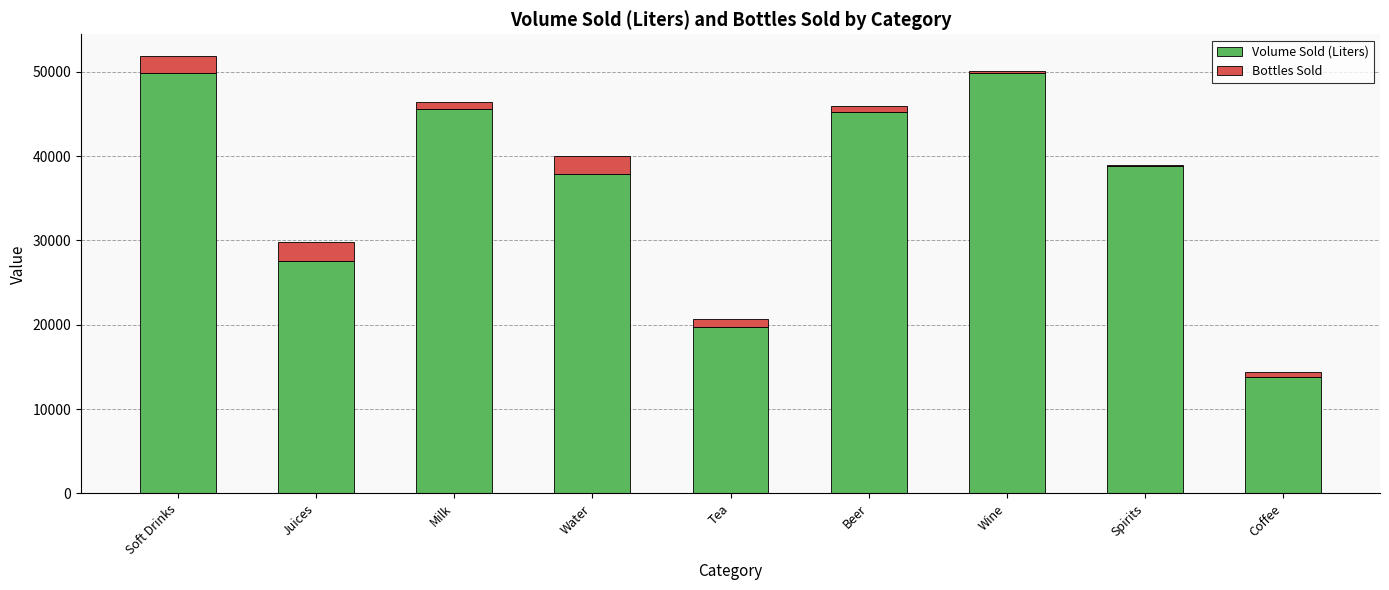

What is the total value across all series at Soft Drinks?

51860